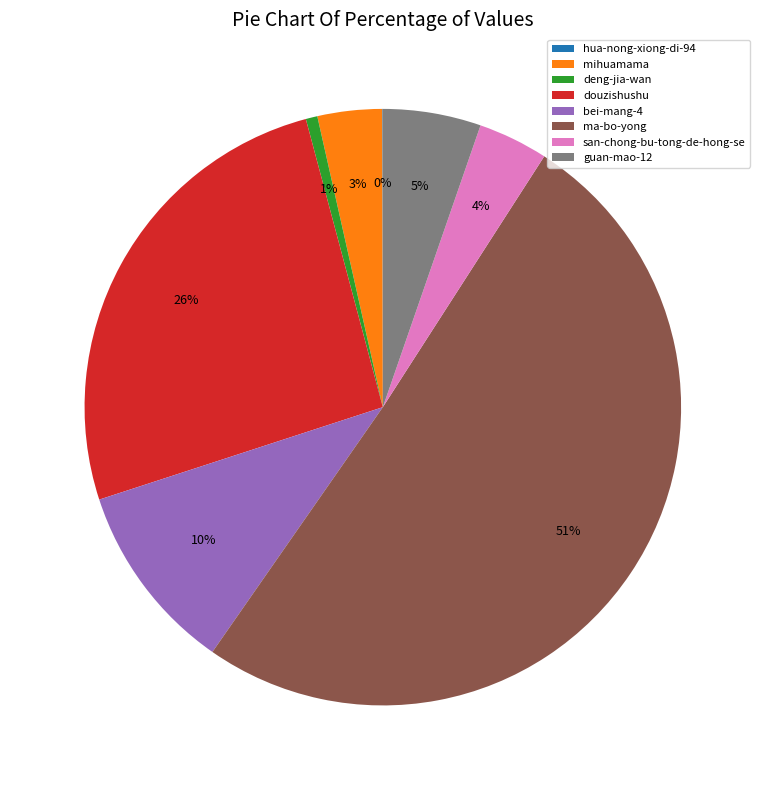

What is the majority slice?

ma-bo-yong